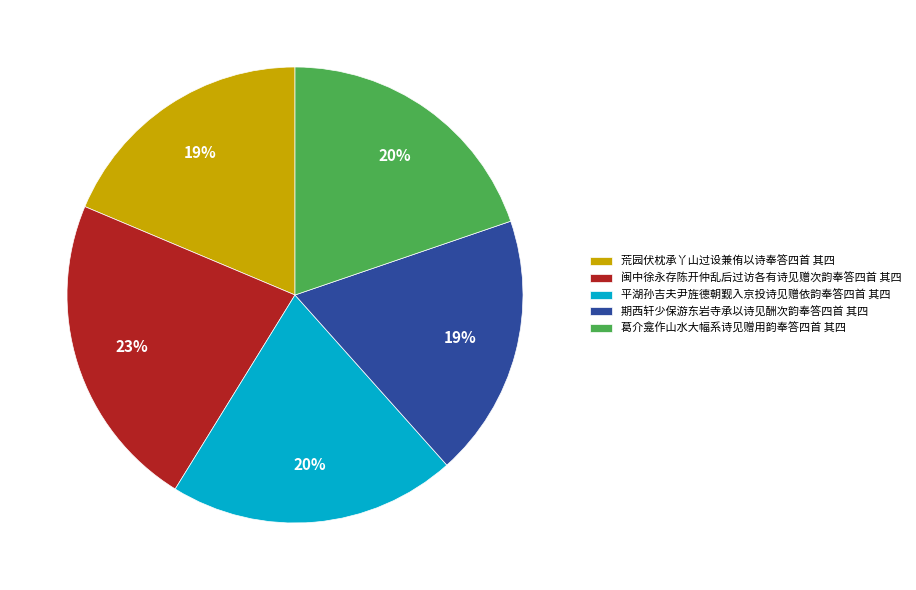

Between 荒园伏枕承丫山过设兼侑以诗奉答四首 其四 and 闽中徐永存陈开仲乱后过访各有诗见赠次韵奉答四首 其四, which is larger?

闽中徐永存陈开仲乱后过访各有诗见赠次韵奉答四首 其四